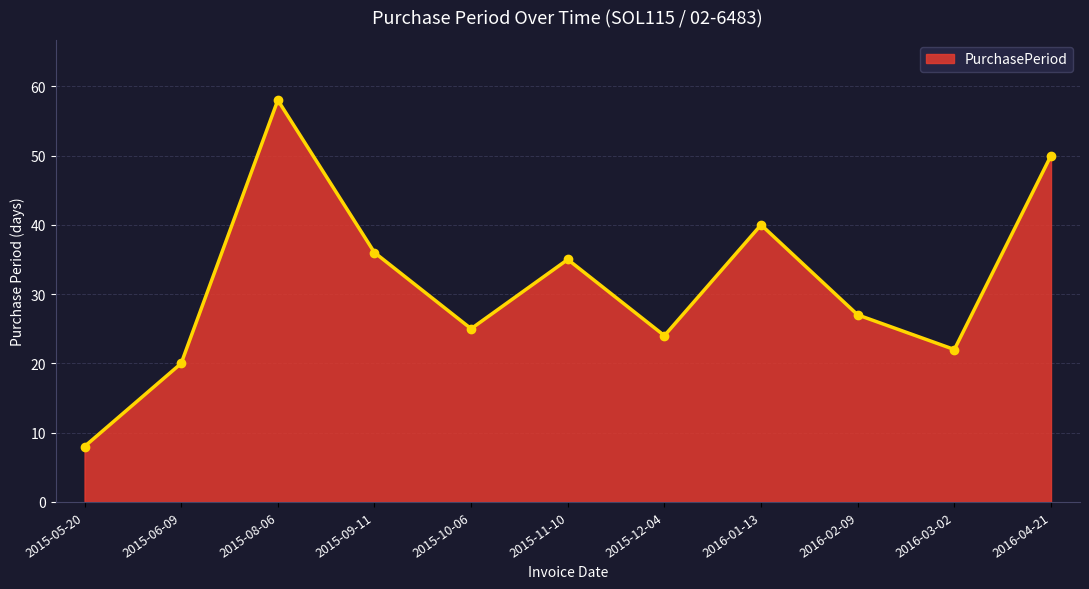

What position from the left is 2015-05-20?

1